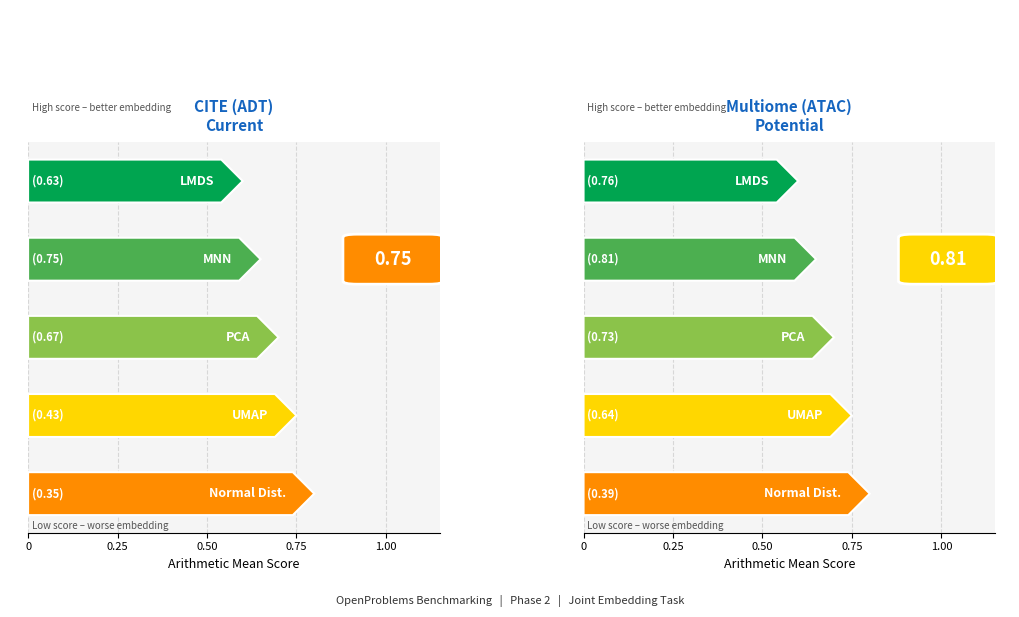

How many series are shown in this chart?

2